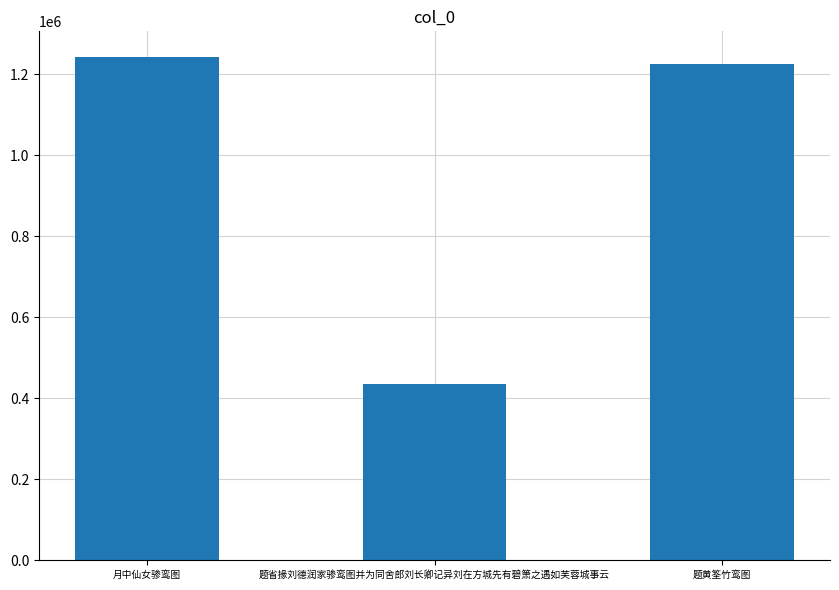

Reading right to left, transcribe all the data shown in this chart.

1224878	435979	1243748